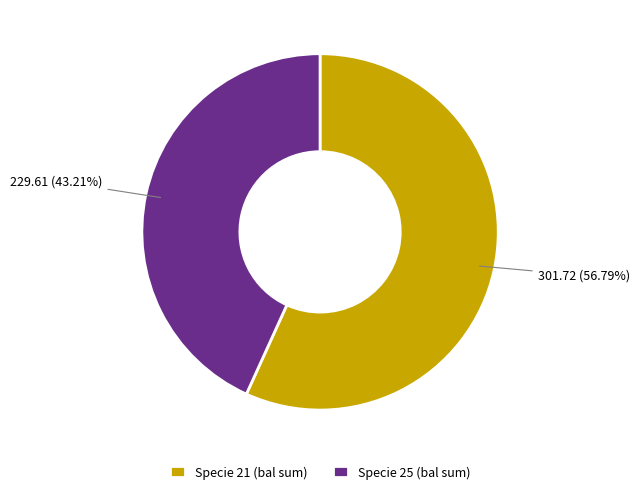

To the nearest percent, what is the average slice percentage?

50%